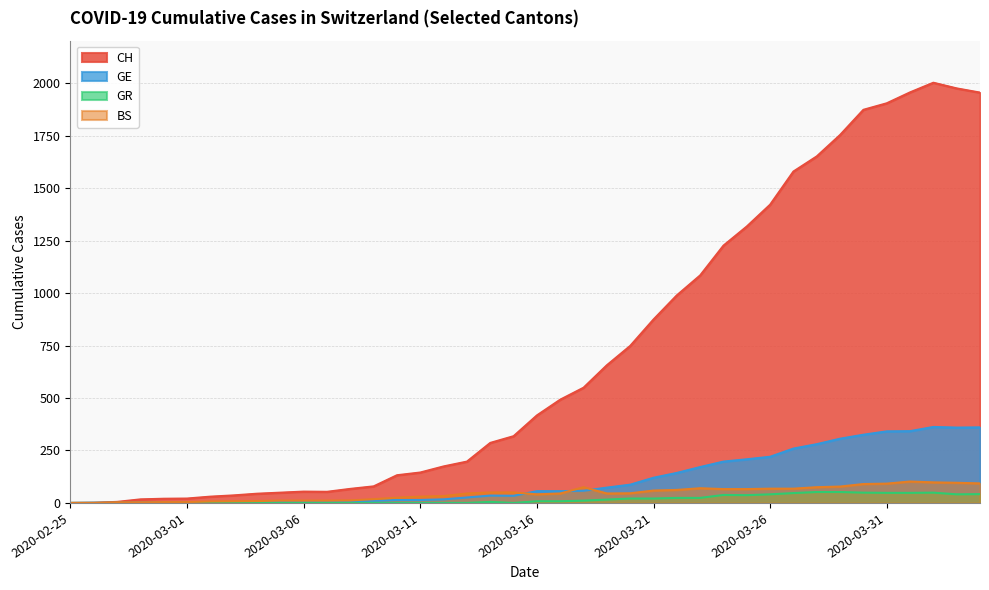

The value of BS at 2020-03-10 is 10. True or false?

False